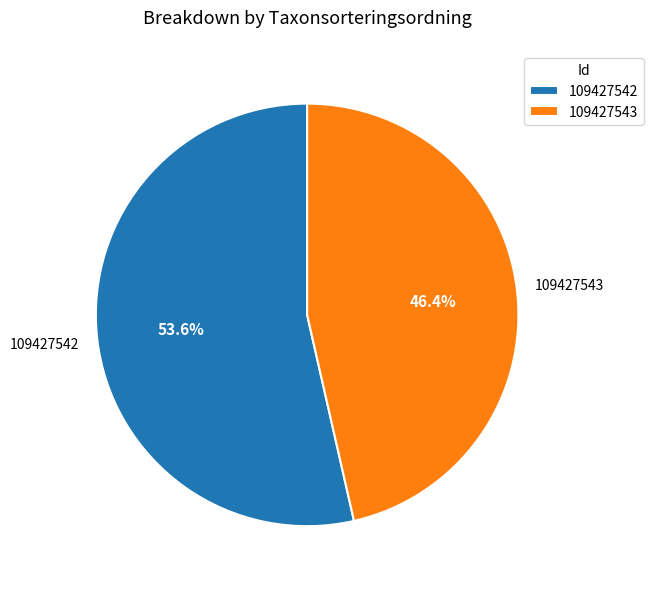

What percentage do 109427543 and 109427542 together represent?

100.0%